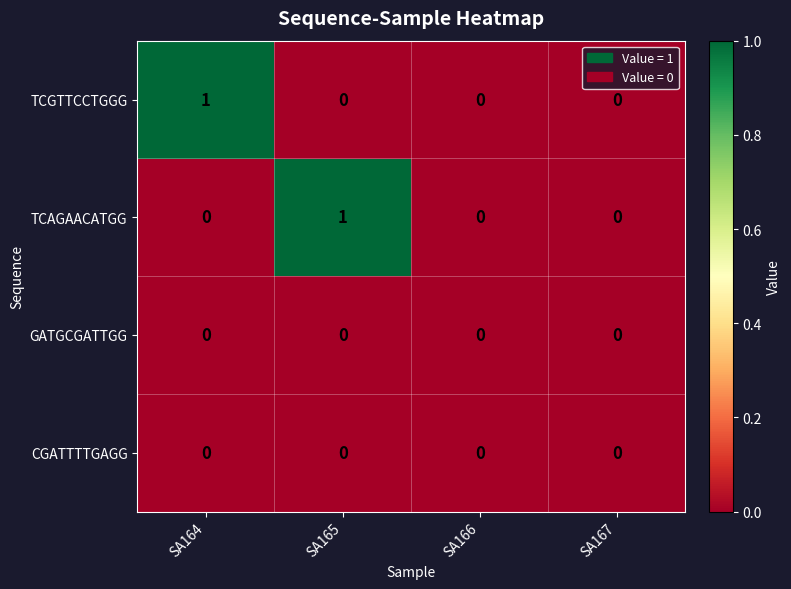

Count the TCGTTCCTGGG values in the range 0 to 1.

4